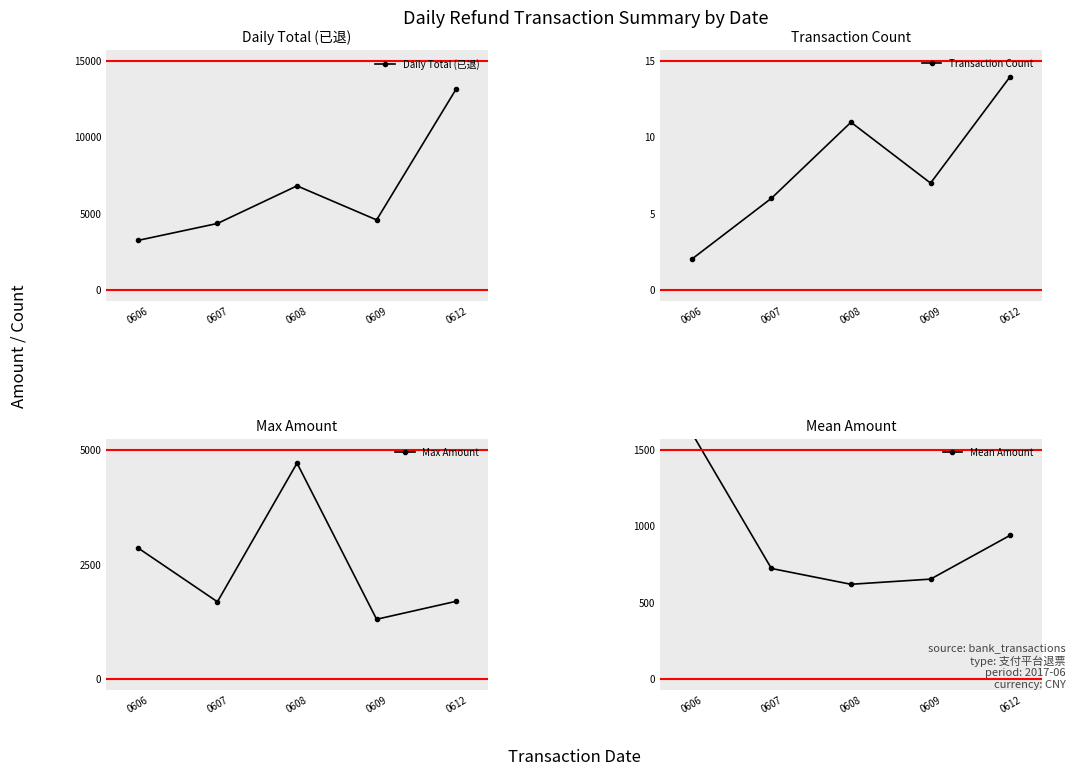

What is the value of the Daily Total (已退) point at the 5th from the left?

13190